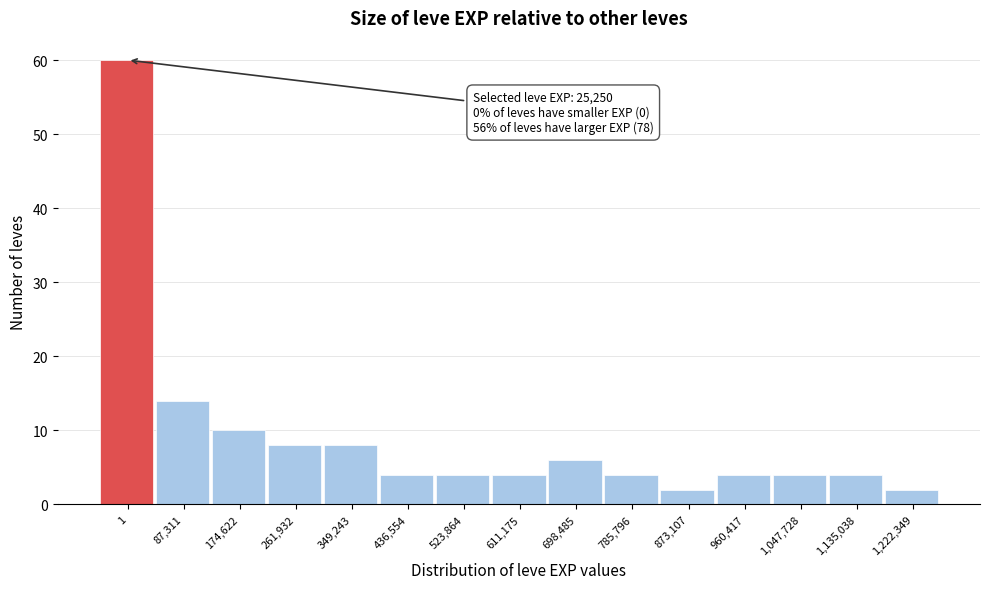

Reading right to left, extract all data points from this chart.

2	4	4	4	2	4	6	4	4	4	8	8	10	14	60